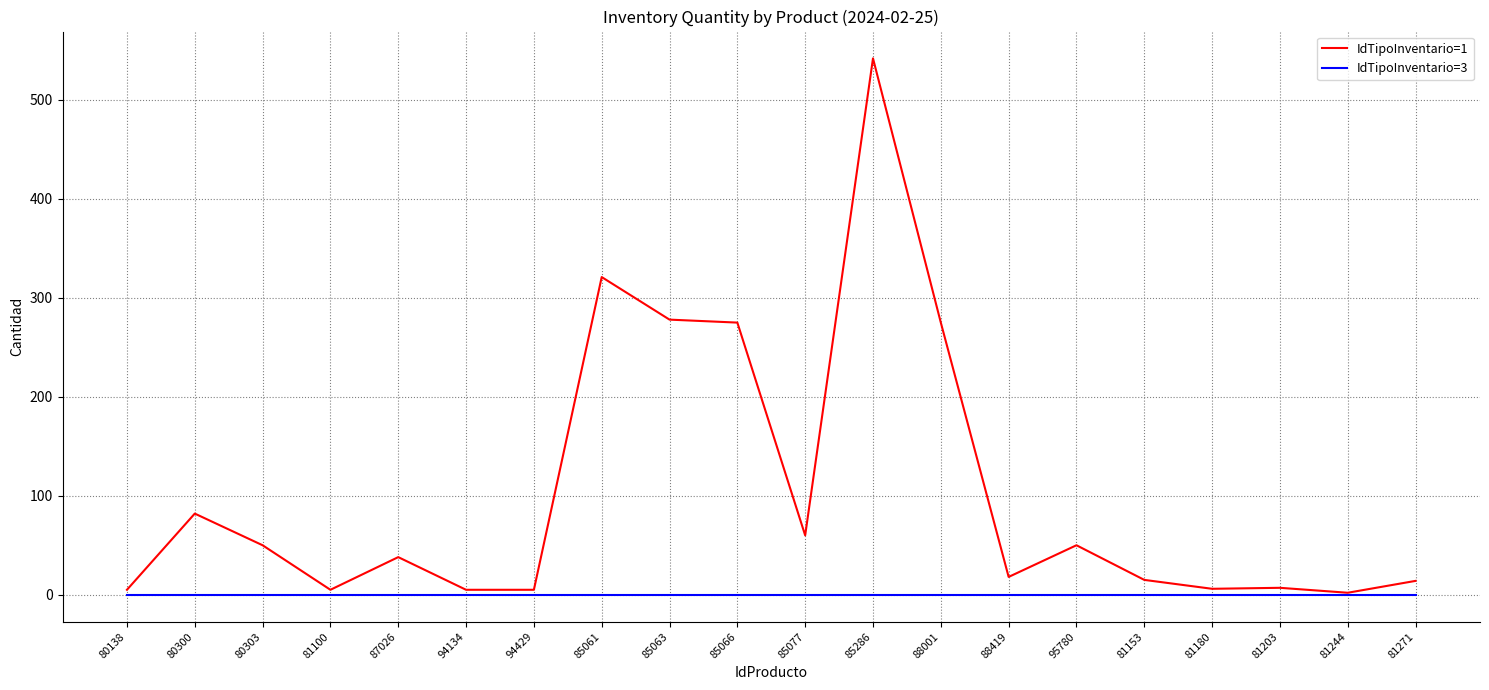

What is the difference between the highest and lowest values at 80303?

50